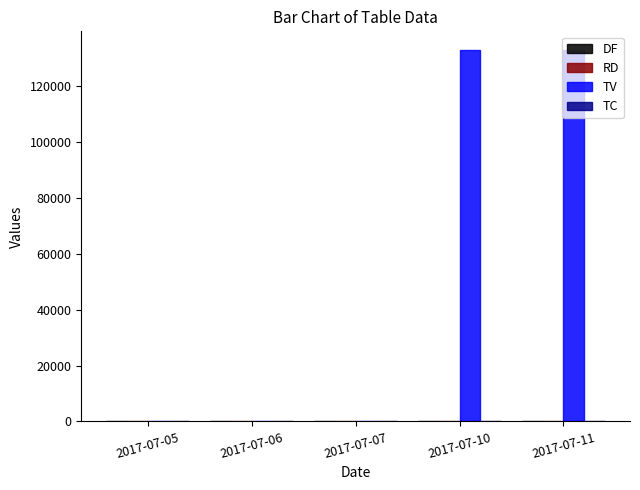

Between 2017-07-06 and 2017-07-11, which series saw the biggest shift?

TV